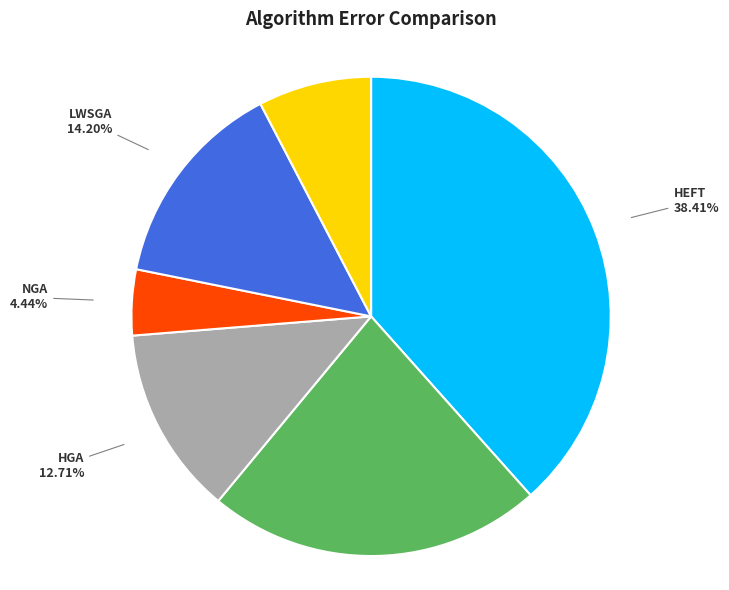

To the nearest percent, what portion does IHEFT3 represent?

23%